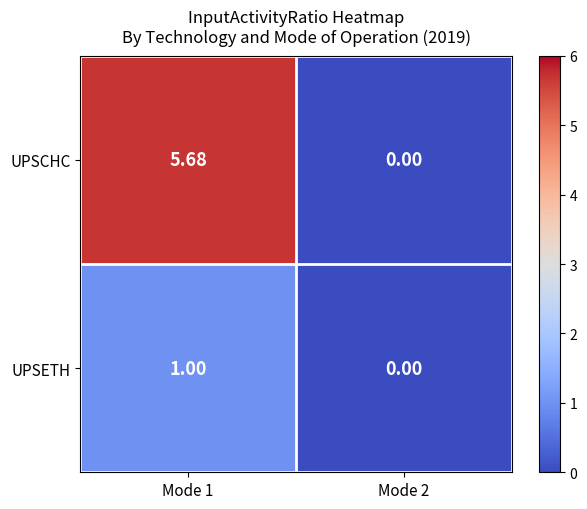

Is the value of UPSETH at Mode 1 greater than the value of UPSCHC at Mode 2?

Yes